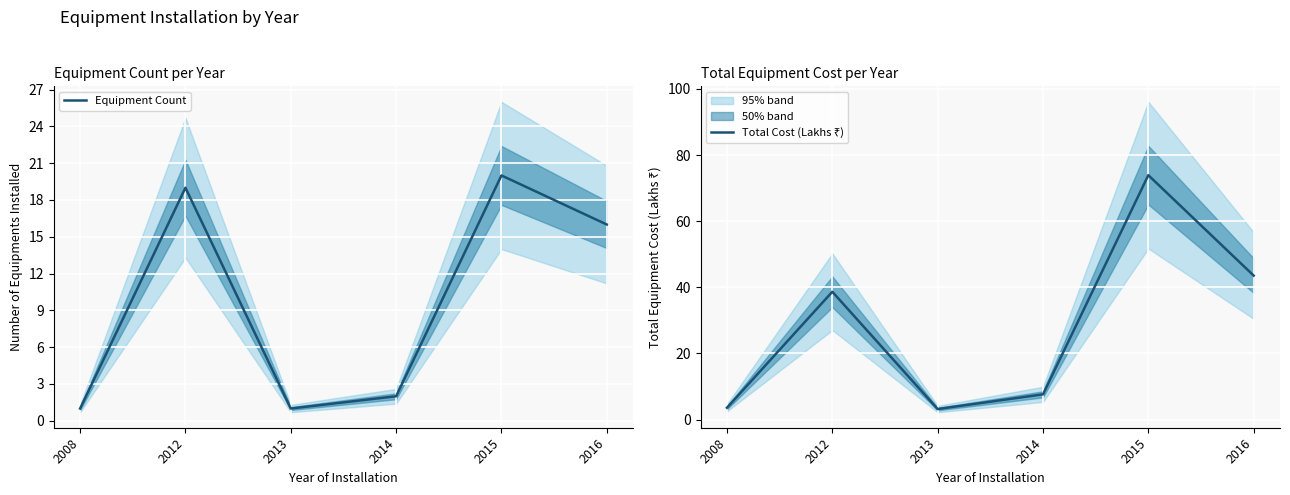

True or false: Equipment Count has more than 1 points higher than both neighbors.

True